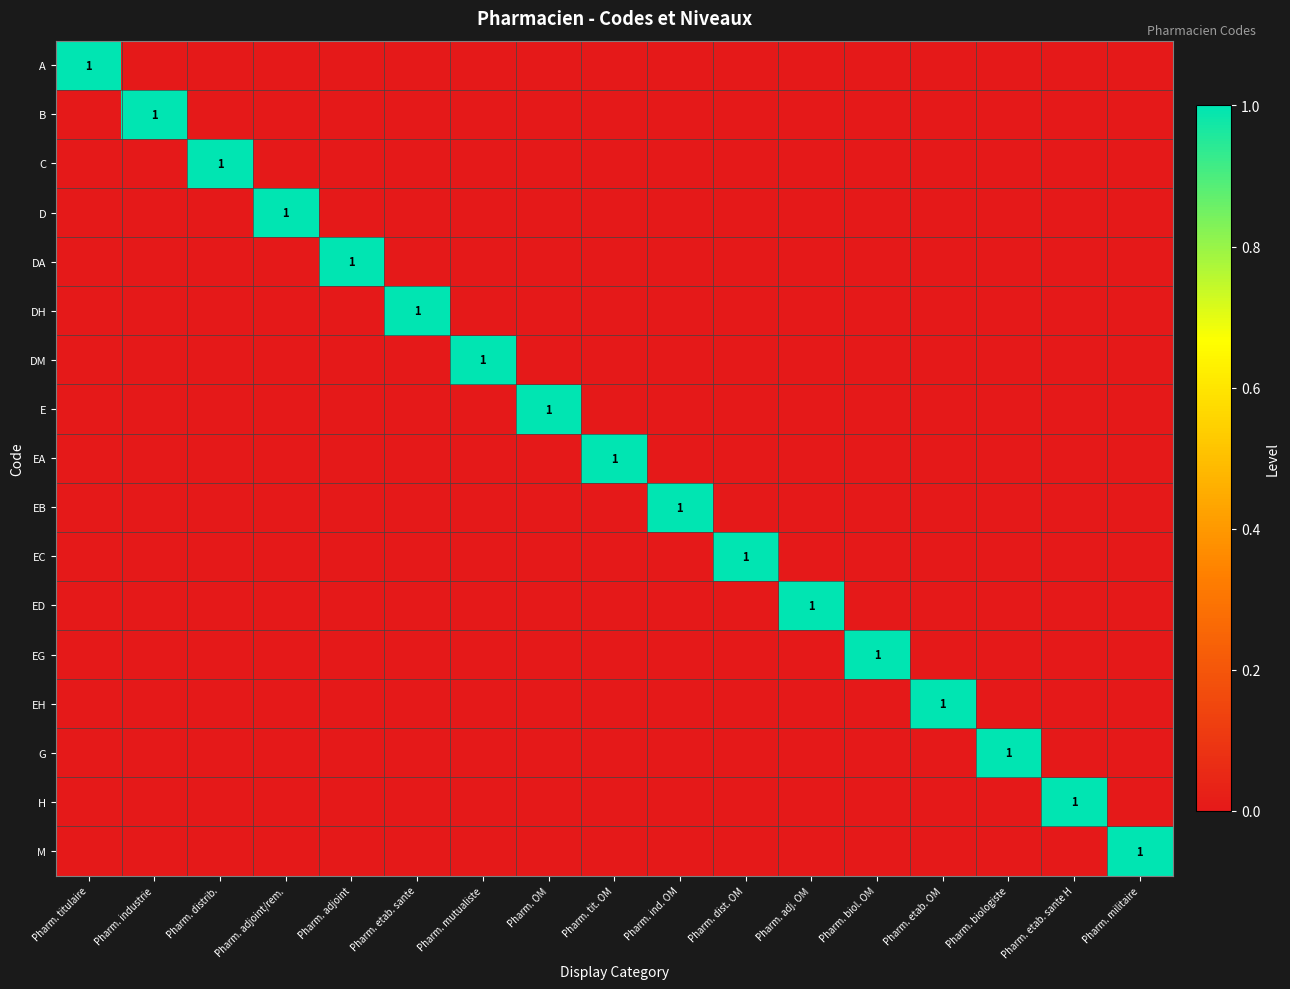

The value of B at Pharm. industrie is 0. True or false?

False